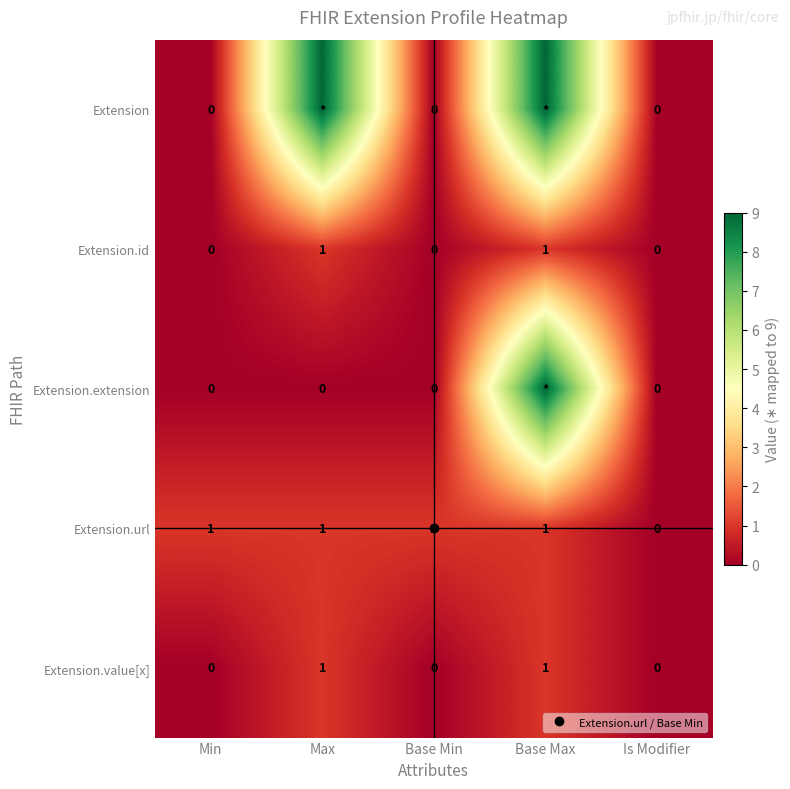

Which series has the largest total across all categories?

Extension